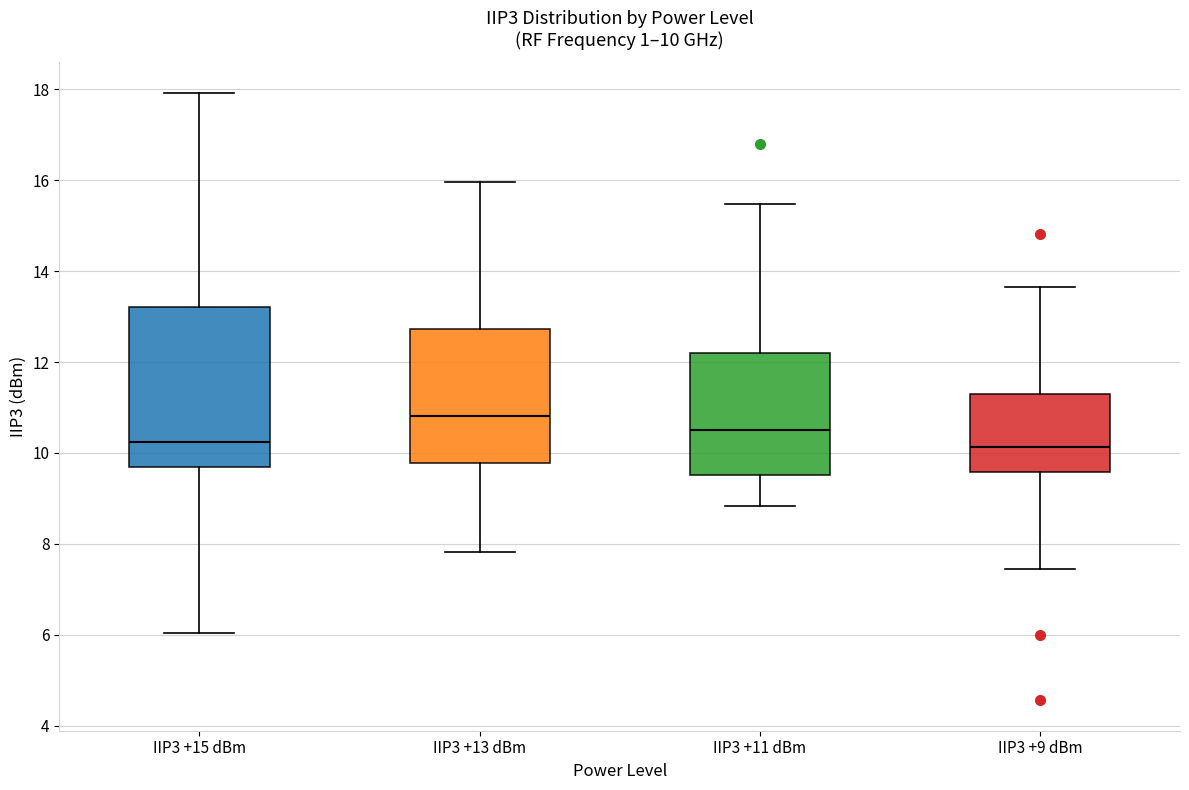

Which box's median line is the highest?

IIP3 +13 dBm